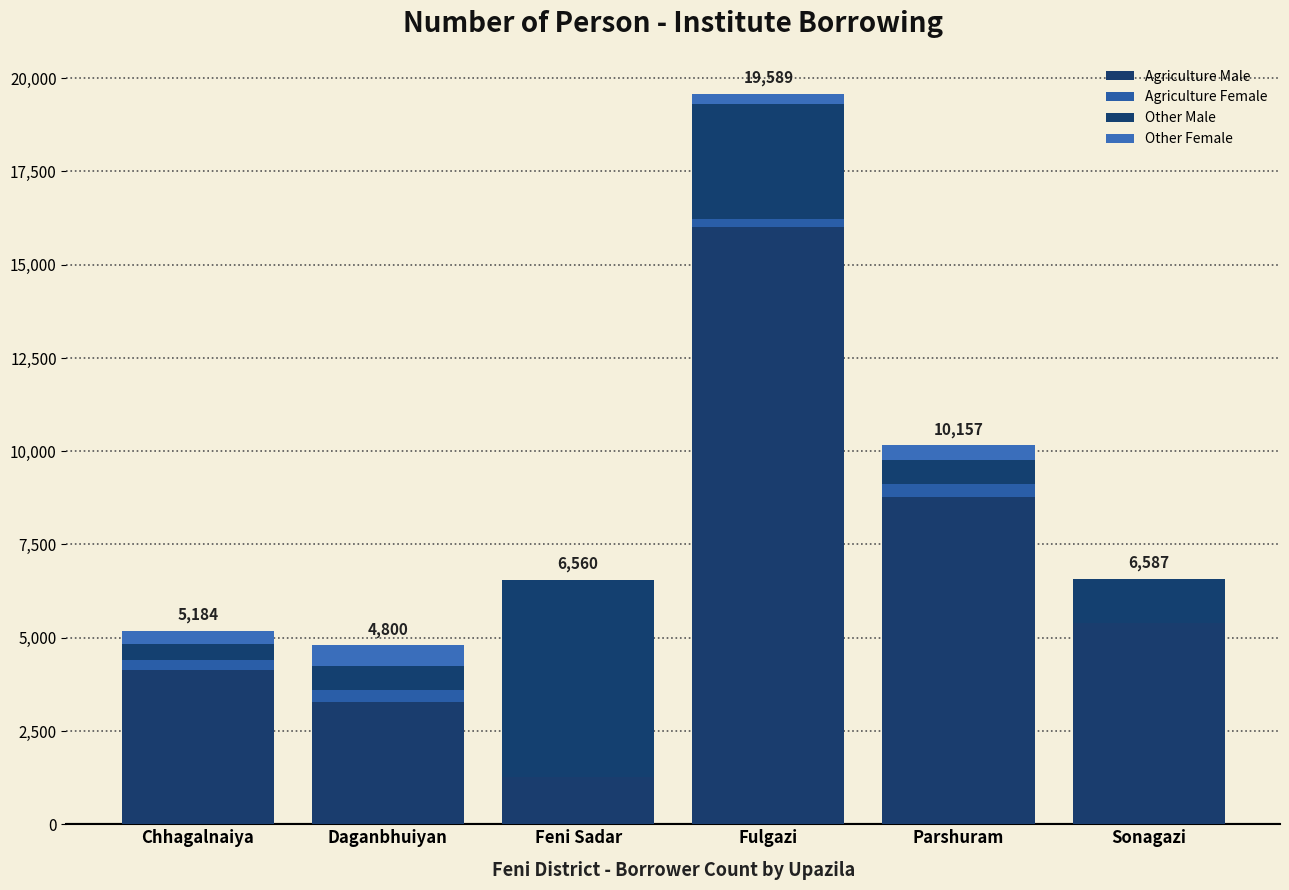

Is it true that Other Female equals 269 at Fulgazi?

True